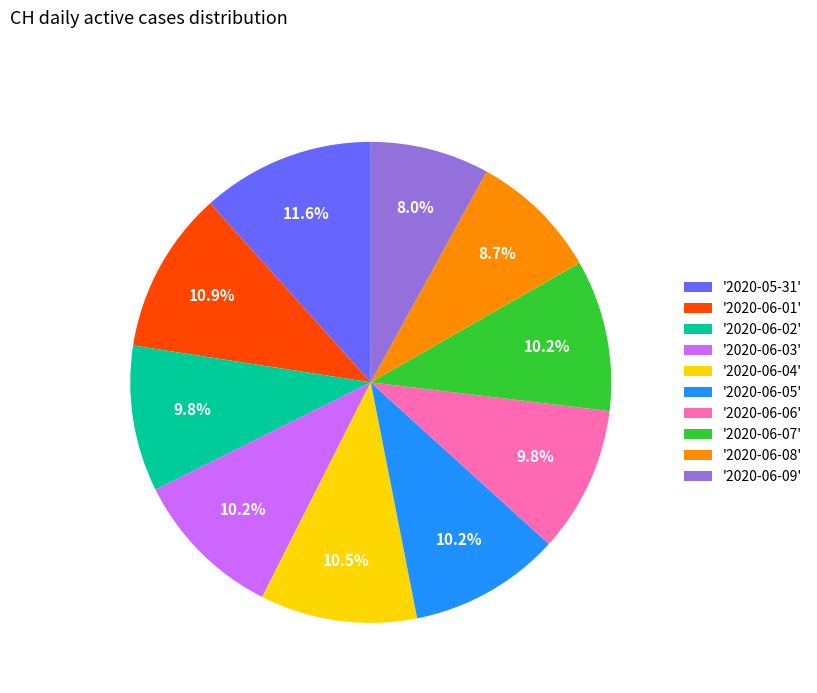

Which slice is the smallest?

'2020-06-09'